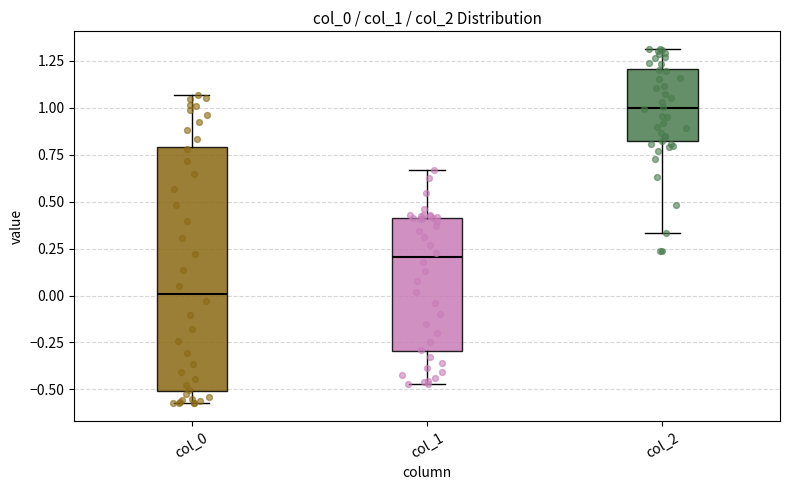

Reading left to right, transcribe this box plot: for each box, give where its median line is, the range the box spans, and where its two whiskers end, as read against the y-axis. The values are not printed on the chart, so give them approximately, as read against the axis.

col_0: median 0.00, box -0.50 to 0.80, whiskers -0.55 to 1.05
col_1: median 0.20, box -0.30 to 0.40, whiskers -0.45 to 0.65
col_2: median 1.00, box 0.80 to 1.20, whiskers 0.35 to 1.30